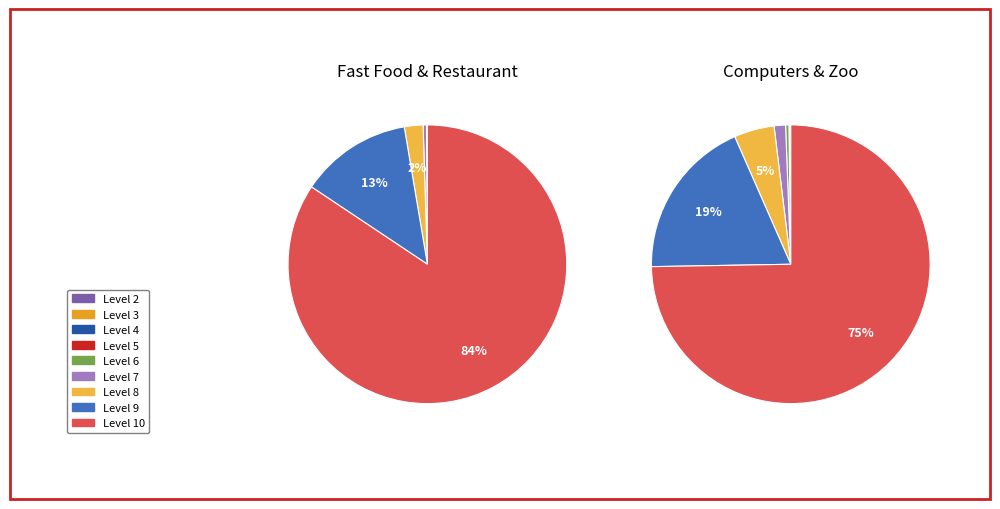

True or false: Level 6 accounts for 1% of the total.

True